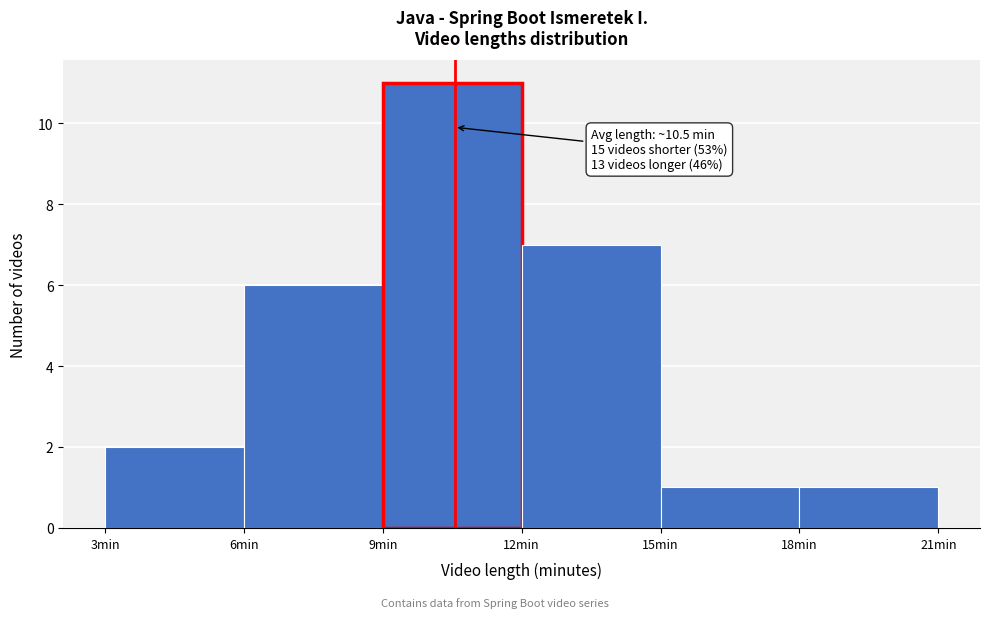

Over which range of the x-axis is the bar tallest?

9 to 12